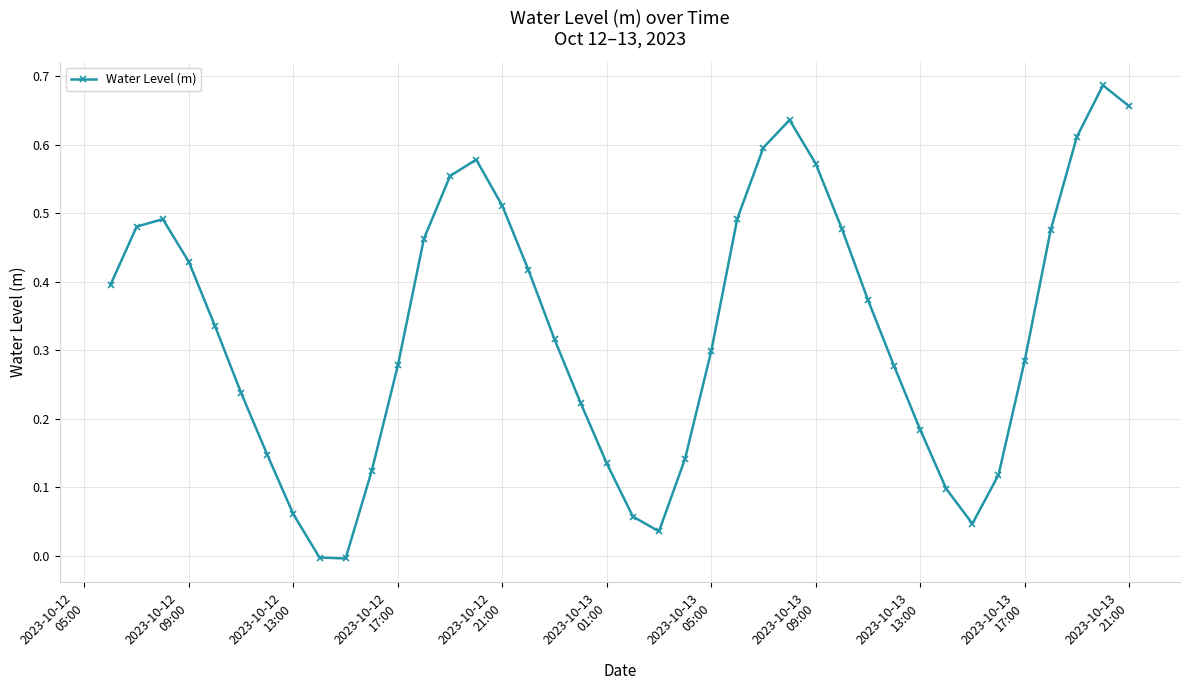

Count the number of data series in this chart.

1